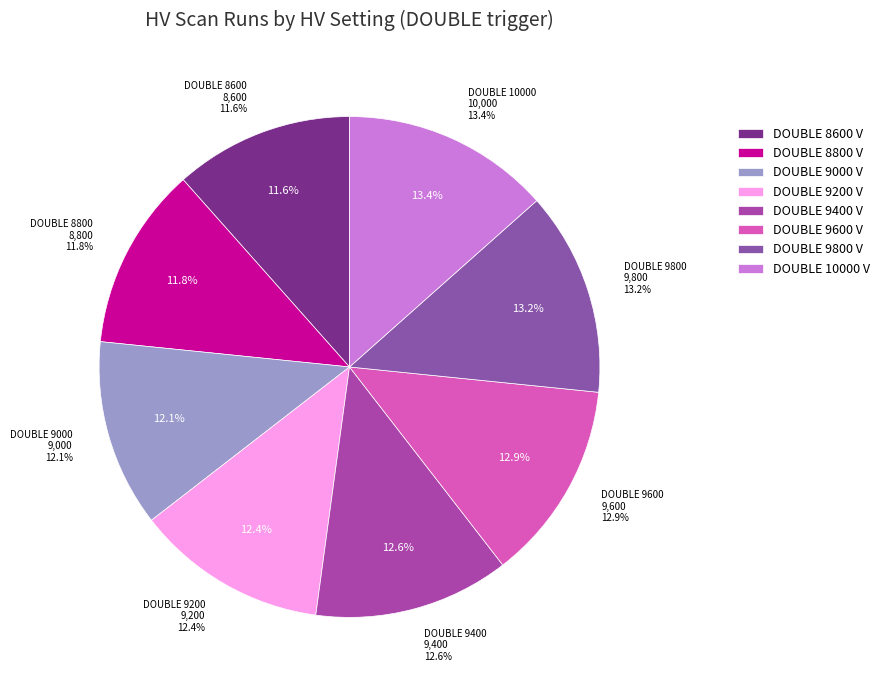

What portion of the pie excludes DOUBLE 9000?

87.9%